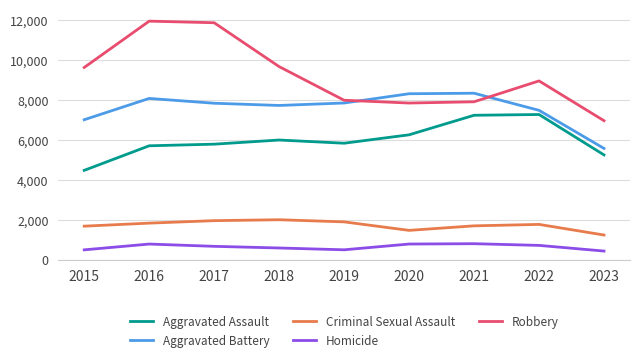

The value of Criminal Sexual Assault at 2016 is 1271. True or false?

False